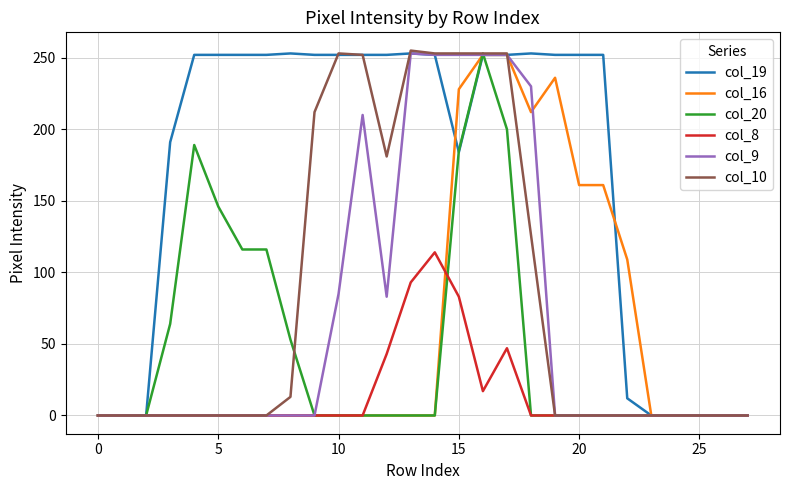

Which series has the largest total across all categories?

col_19